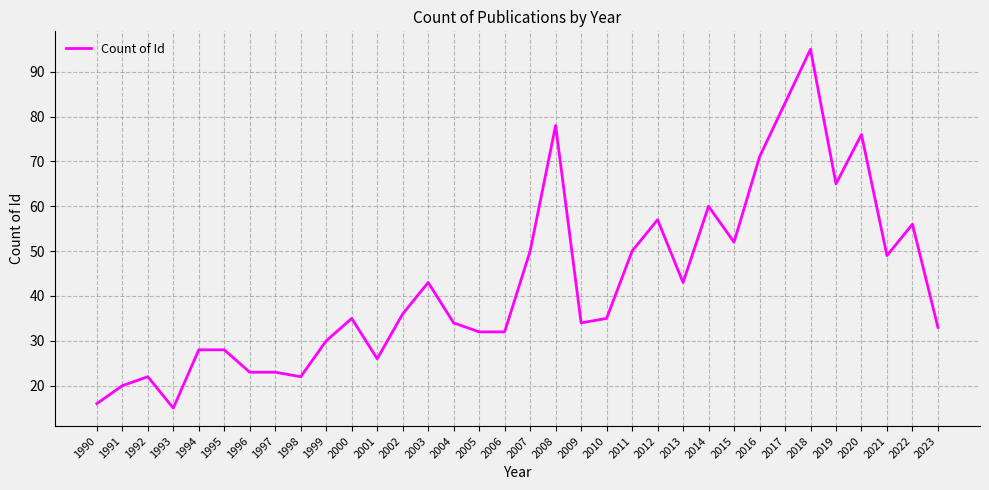

How many series are shown in this chart?

1